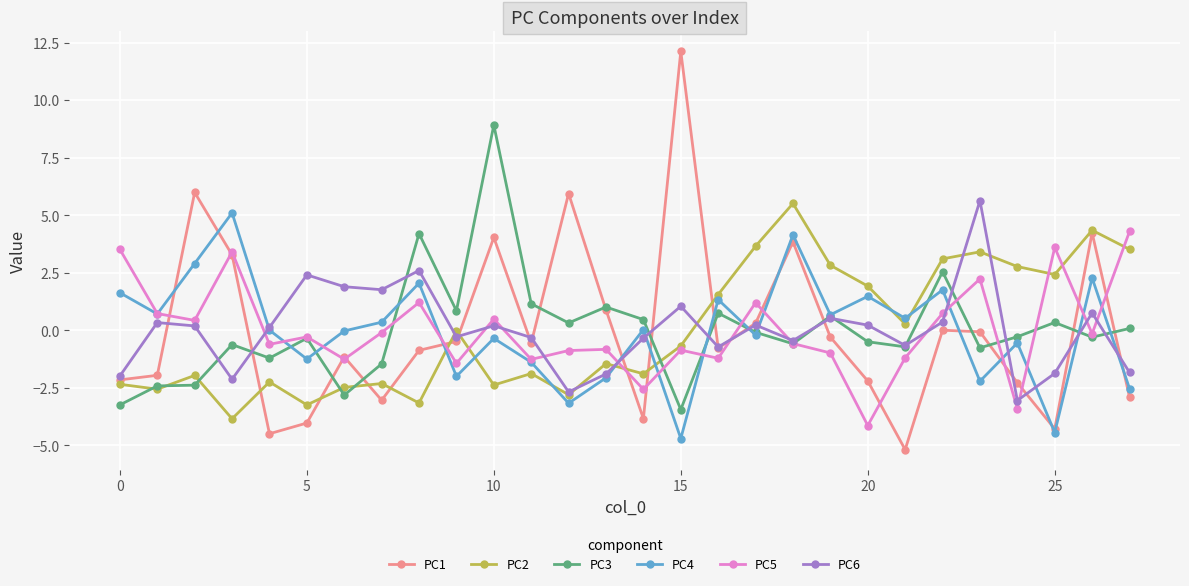

What is the minimum value for PC6?

-3.1